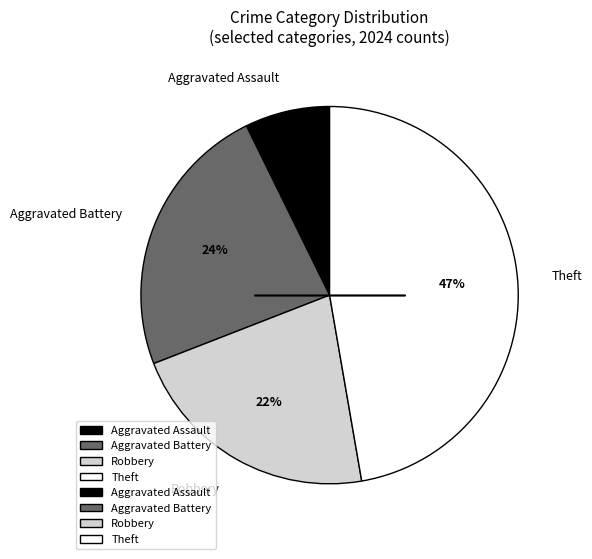

Does Aggravated Battery account for over 50% of the chart?

No